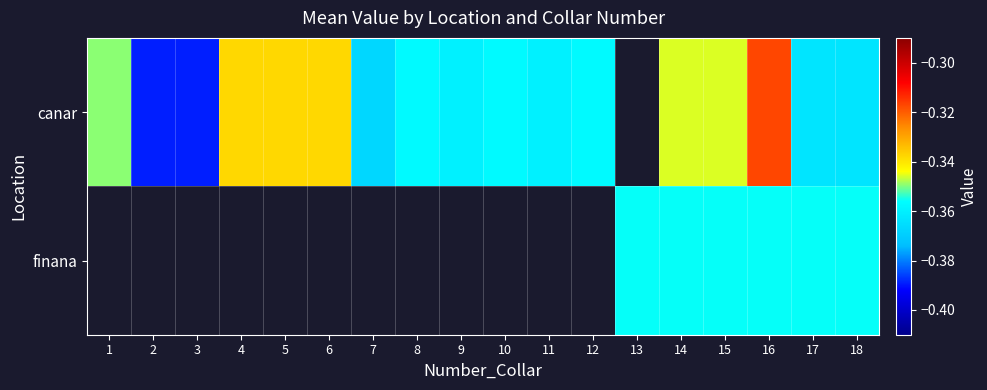

How many negative values does the canar series have?

17